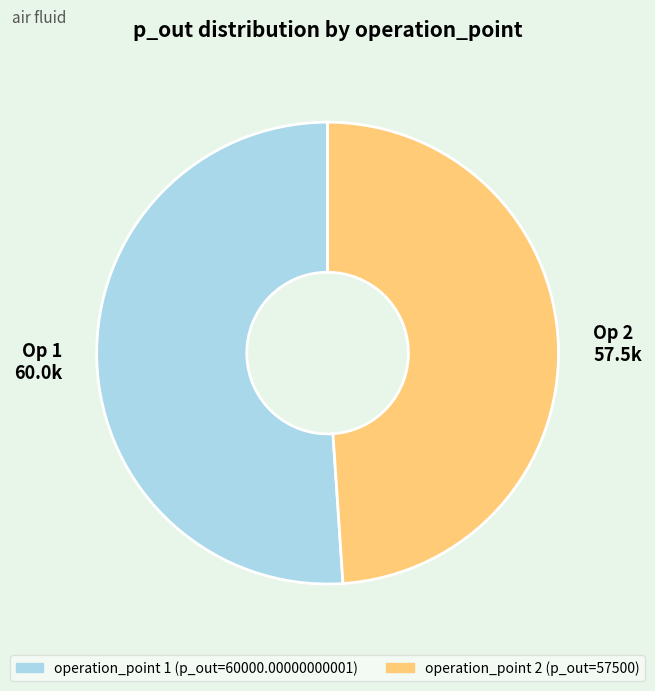

Which category has the biggest portion of the pie?

operation_point 1 (p_out=60000.00000000001)